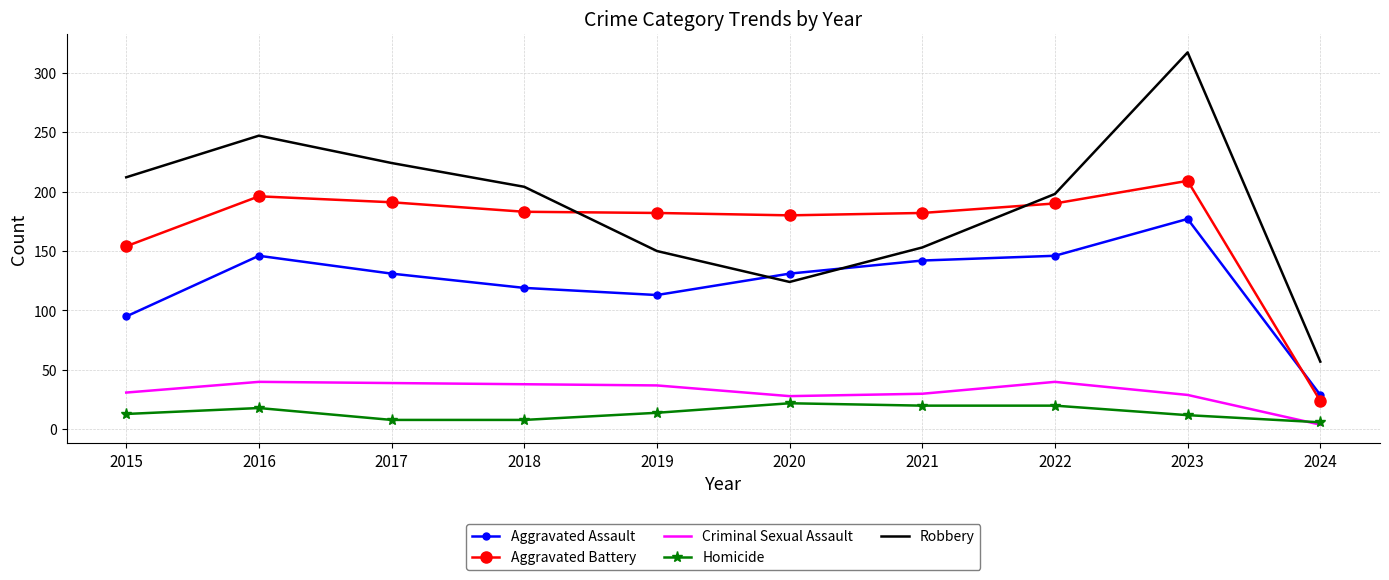

Which series ends up on top after the final intersection of Aggravated Battery and Robbery?

Robbery